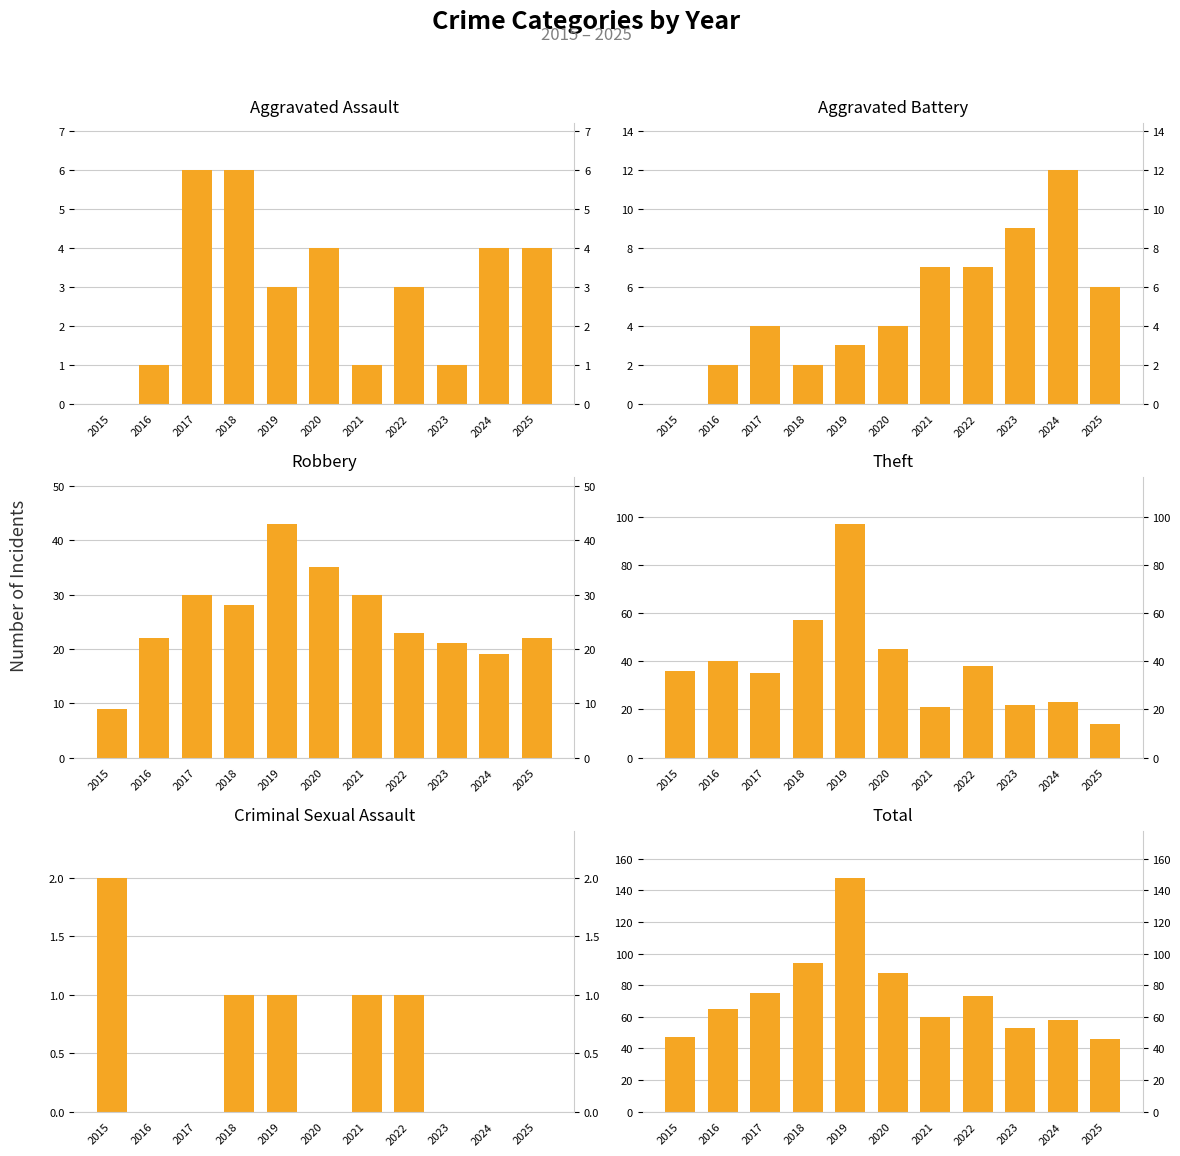

Which has a higher value, 2016 or 2015?

2016